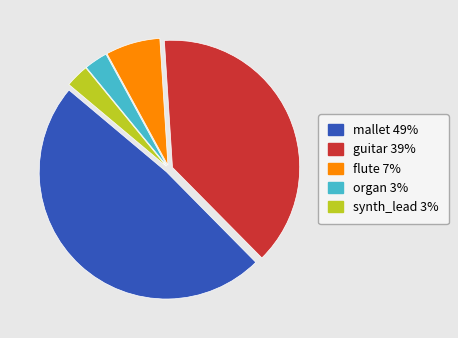

Combined, do mallet and guitar account for over 50%?

Yes